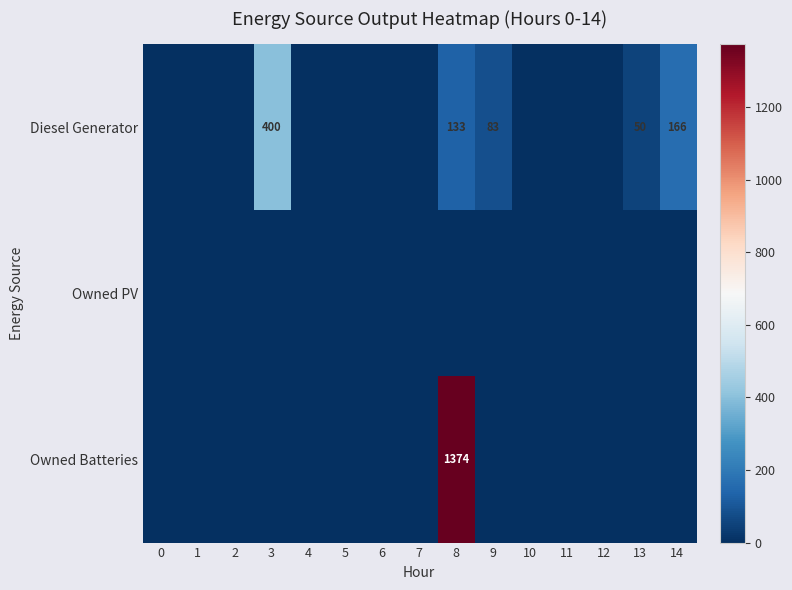

True or false: Owned Batteries has a value of -933 at 1.

False